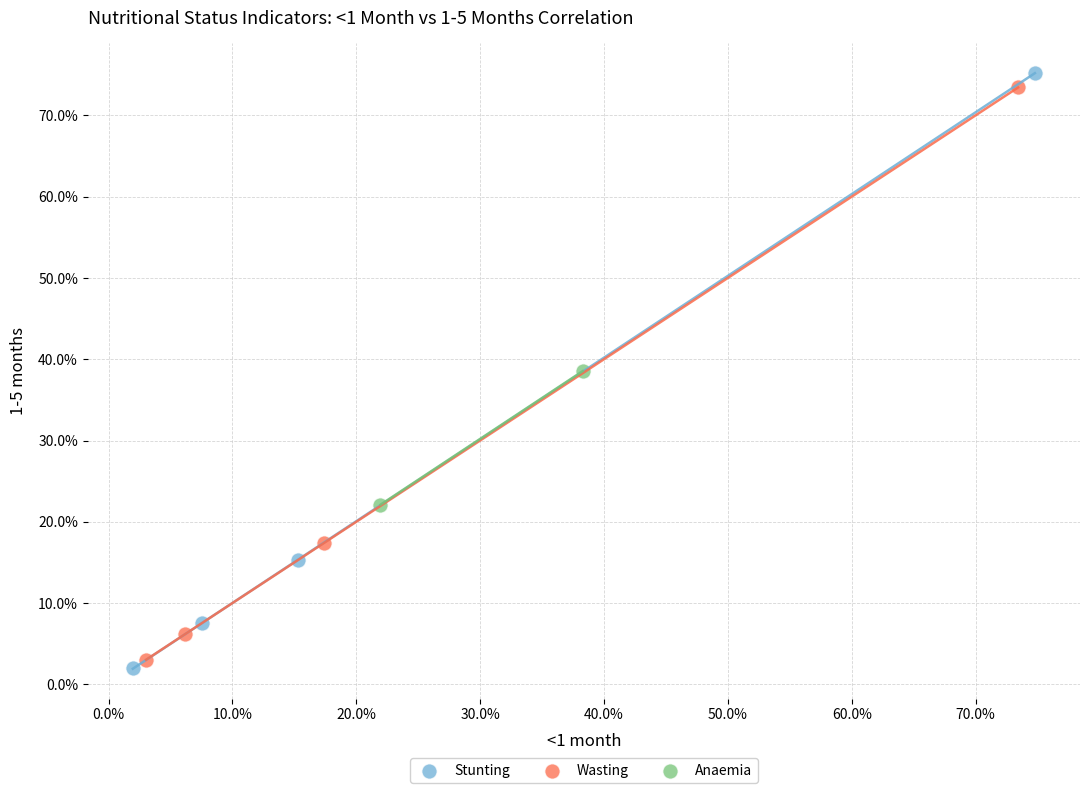

Which series reaches the maximum Y coordinate?

Stunting